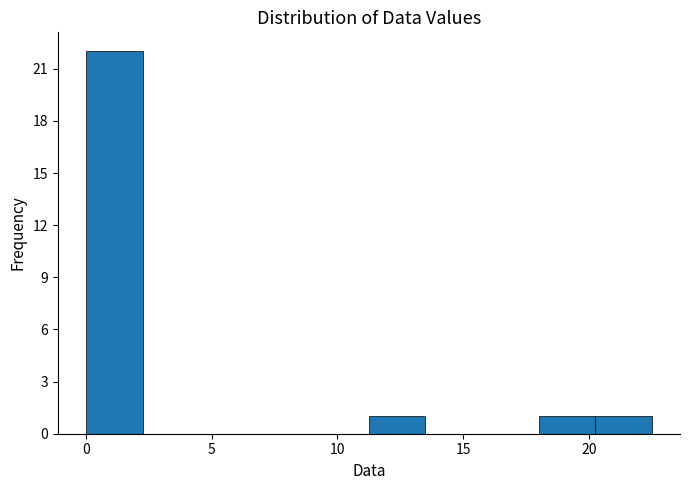

Reading left to right, transcribe this chart: for each bar, give the range it covers on the x-axis and its height. Neither the bar edges nor the heights are printed on the chart, so give them approximately, as read against the axes.

0.00 to 2.25: 22
2.25 to 4.50: 0
4.50 to 6.75: 0
6.75 to 9.00: 0
9.00 to 11.25: 0
11.25 to 13.50: 1
13.50 to 15.75: 0
15.75 to 18.00: 0
18.00 to 20.25: 1
20.25 to 22.50: 1